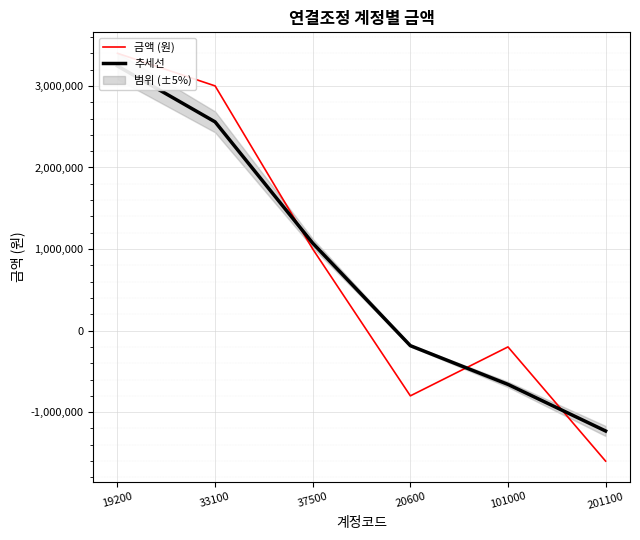

What is the label of the 1st point from the left?

19200